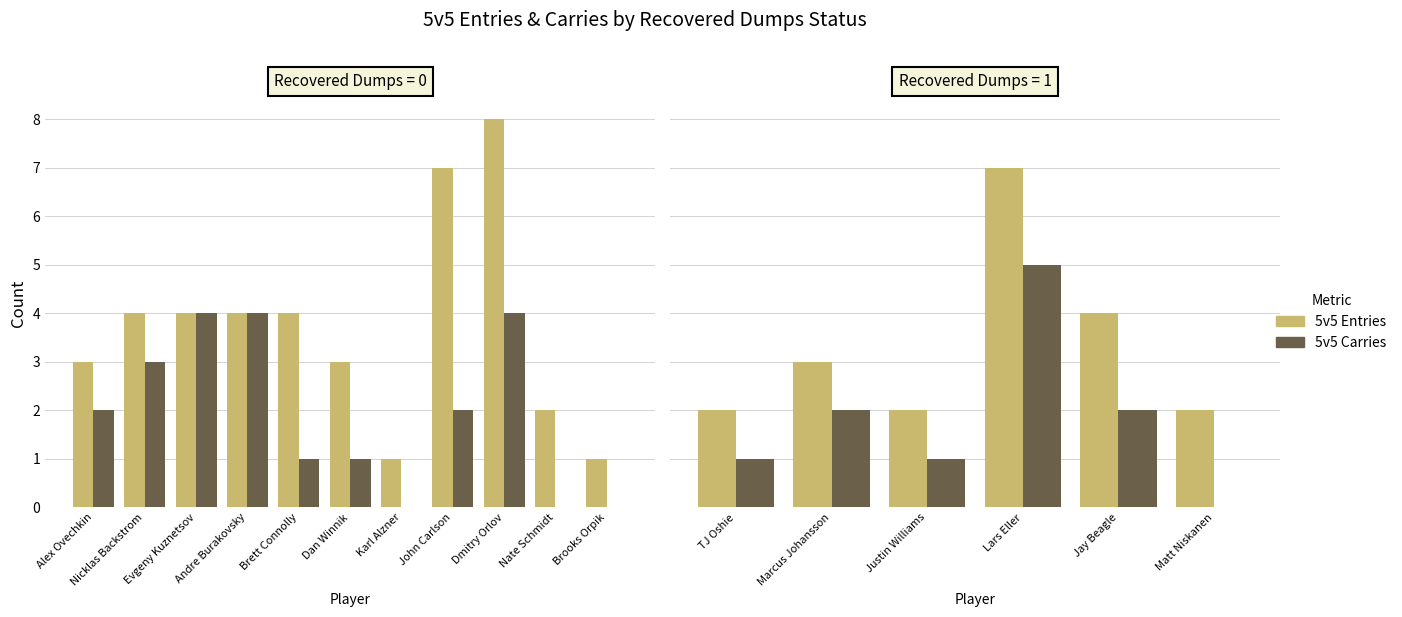

Are the bars grouped side by side (vs. stacked)?

Yes